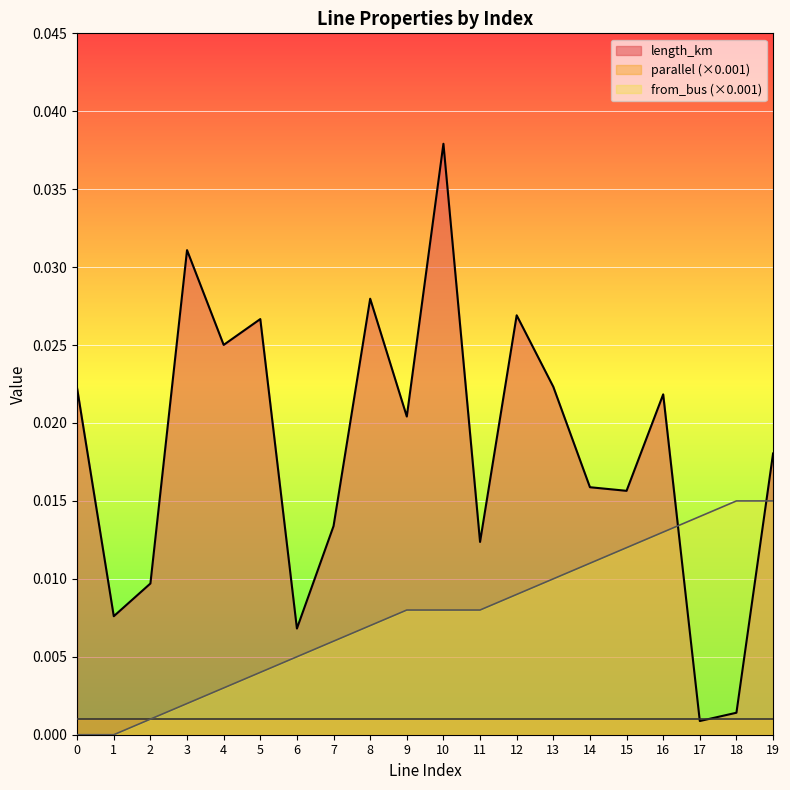

At which category does length_km reach its first local peak?

3